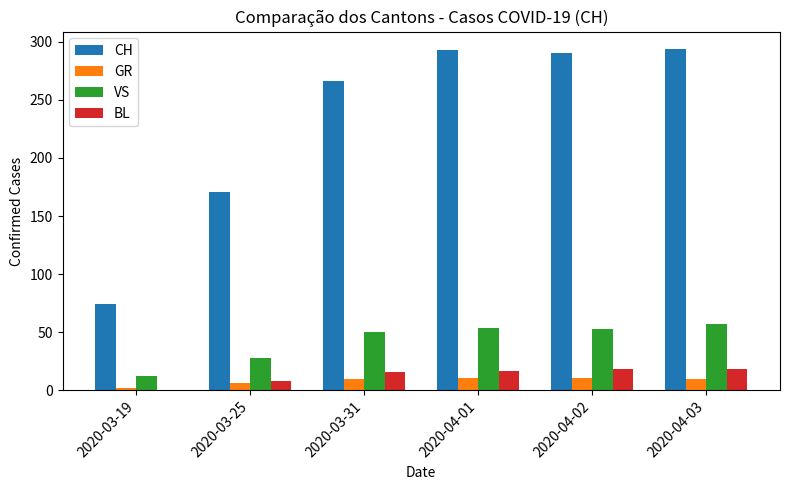

Is it true that VS equals 85 at 2020-03-31?

False